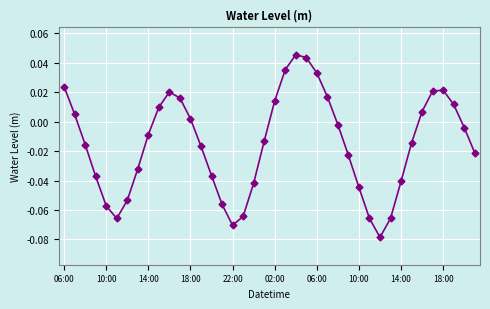

What is the sum of all values?

-0.6